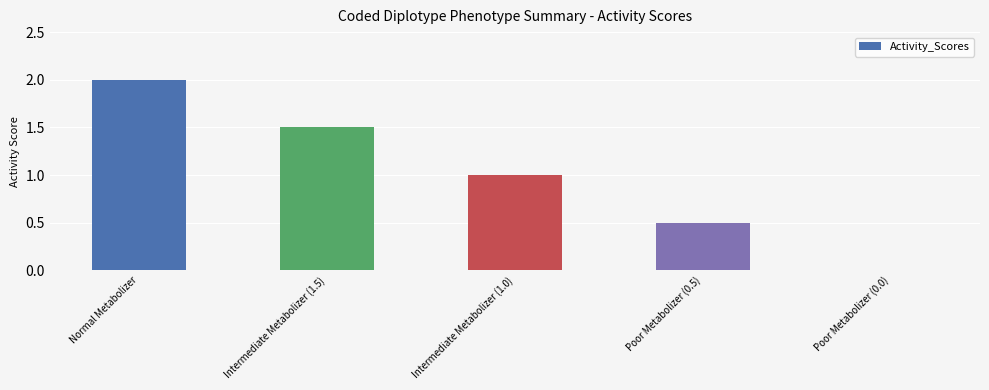

How many data points does each series have?

5